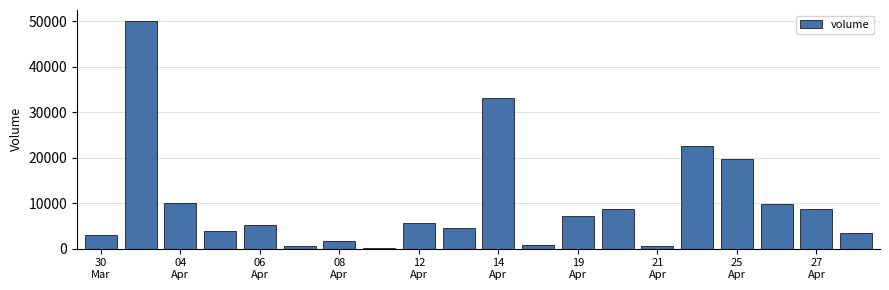

What is the sum of all values?

199000